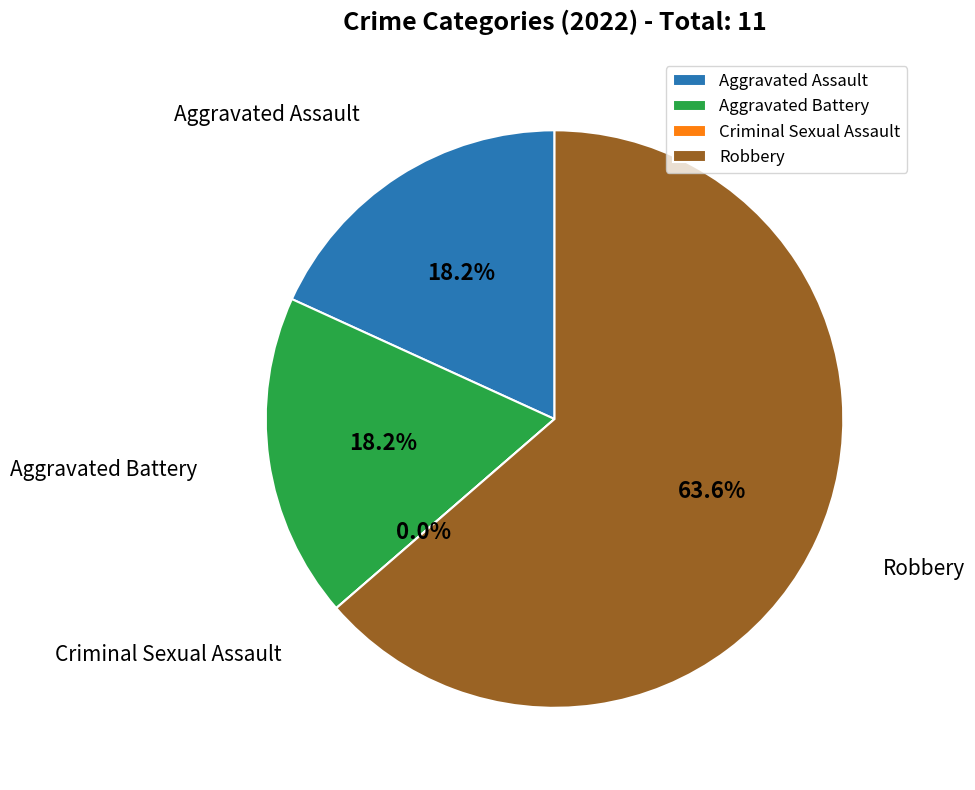

Which category accounts for the majority?

Robbery